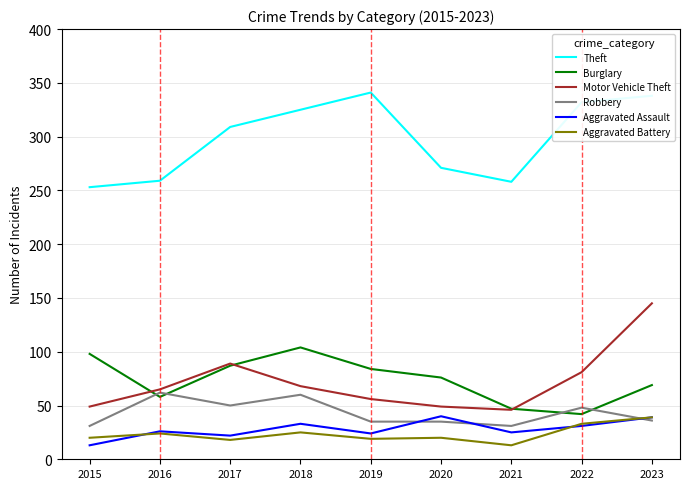

What is the greatest value displayed?

341